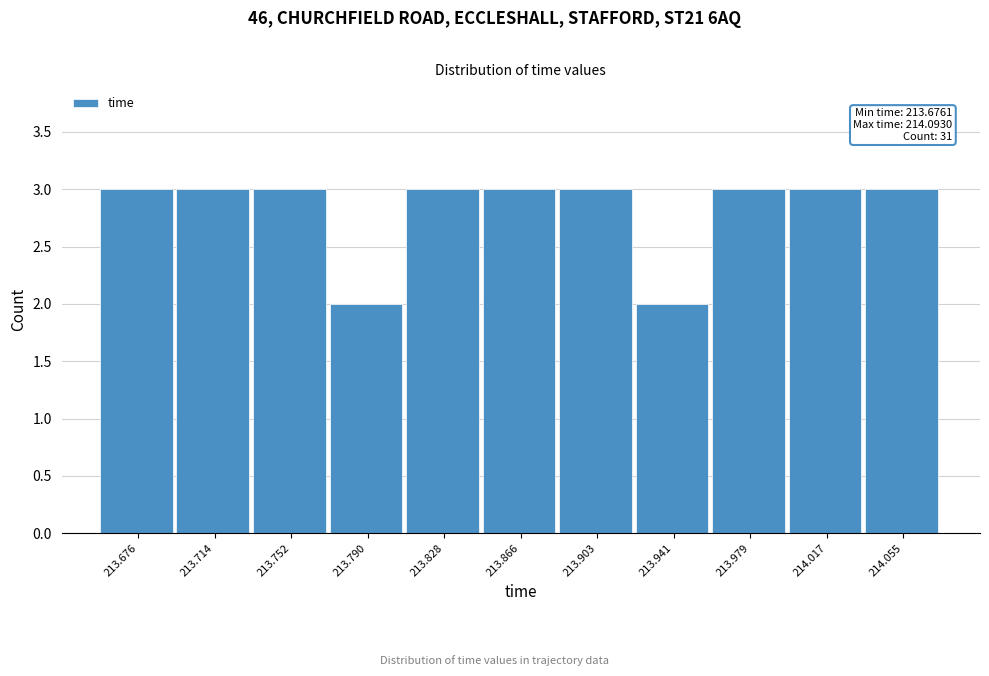

Reading right to left, list all the values displayed in this chart.

3	3	3	2	3	3	3	2	3	3	3